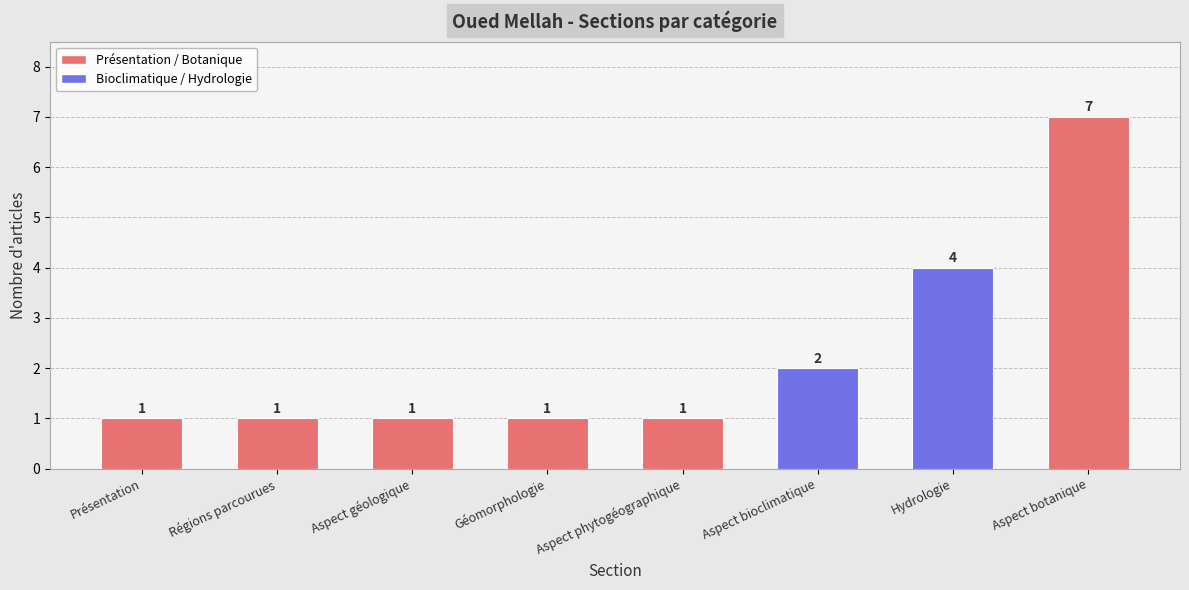

Between Régions parcourues and Aspect botanique, which is larger?

Aspect botanique